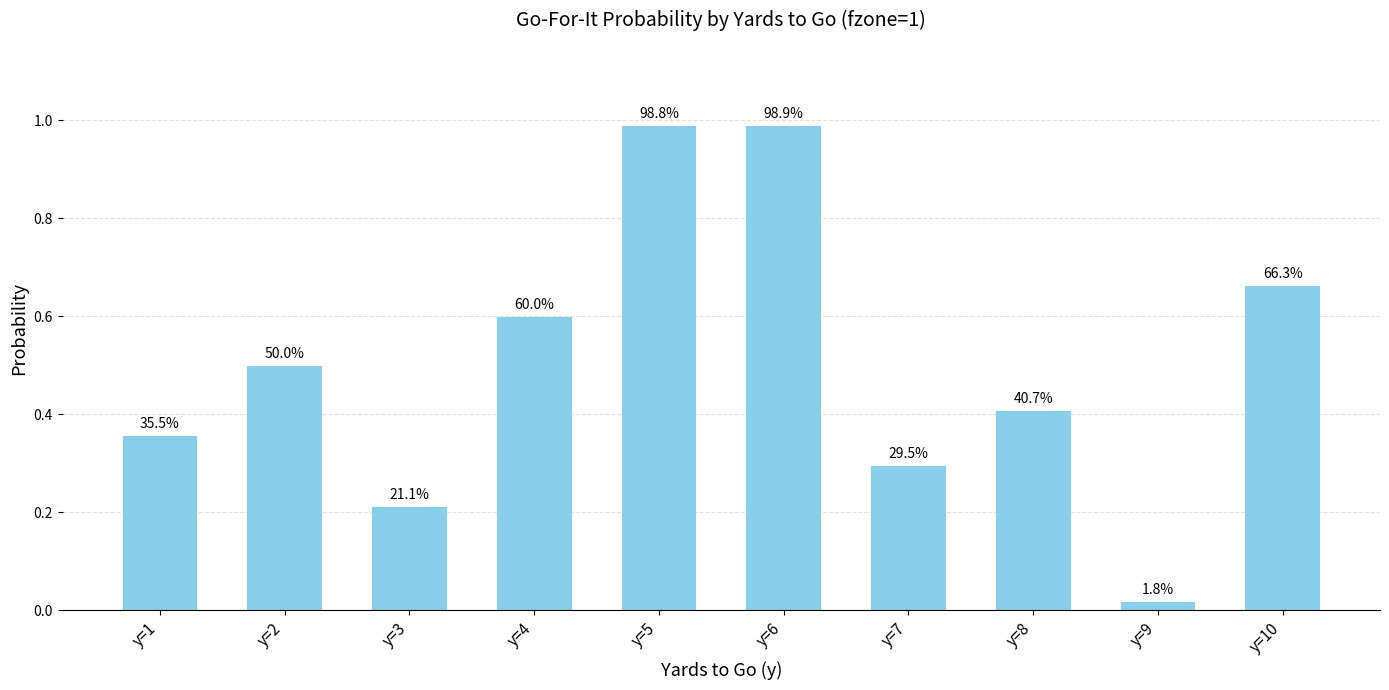

Which has a higher value, y=4 or y=2?

y=4